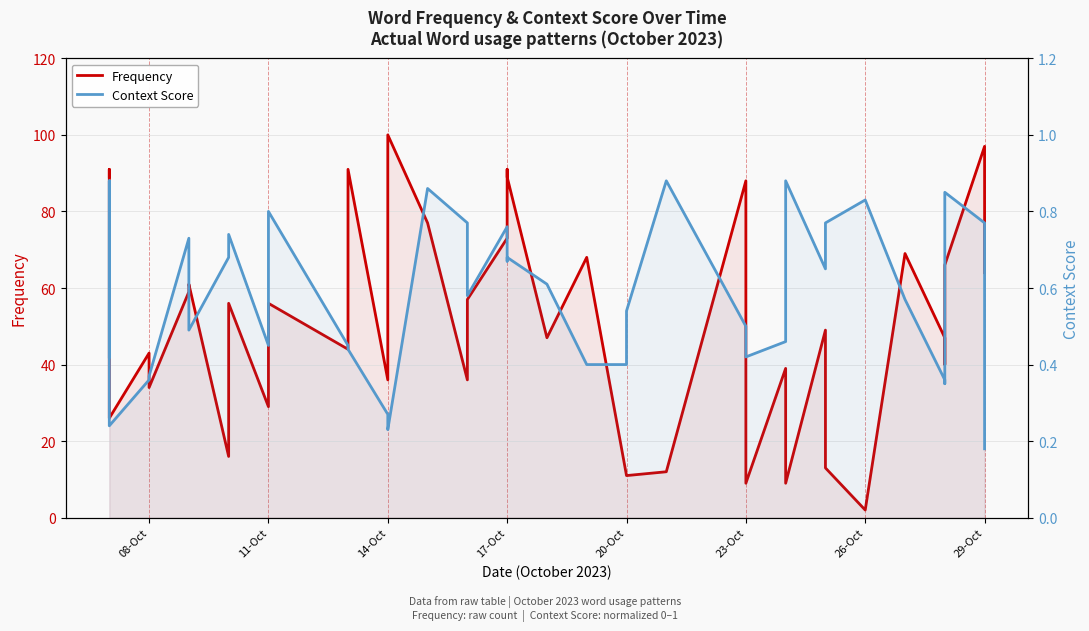

True or false: Context Score and Frequency cross at least once.

False